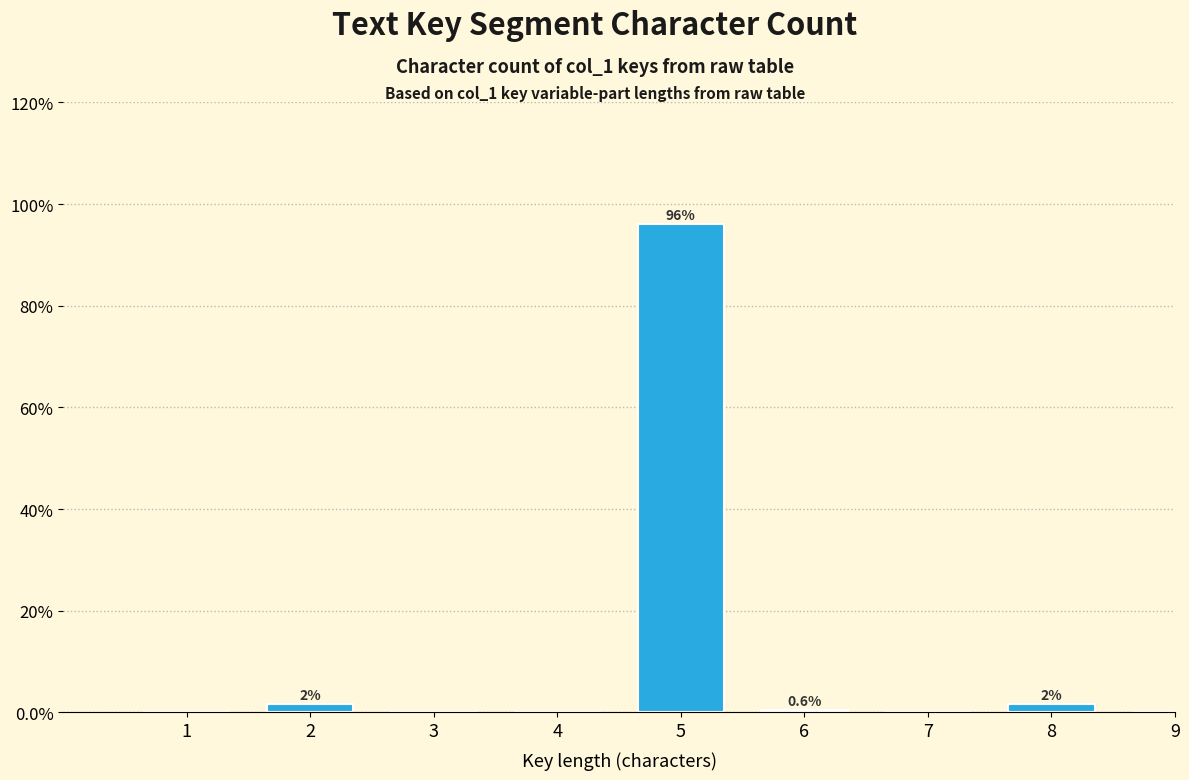

Reading left to right, what are all the values shown in this chart?

1=0.0	2=1.7	3=0.0	4=0.0	5=96.1	6=0.6	7=0.0	8=1.7	9=0.0